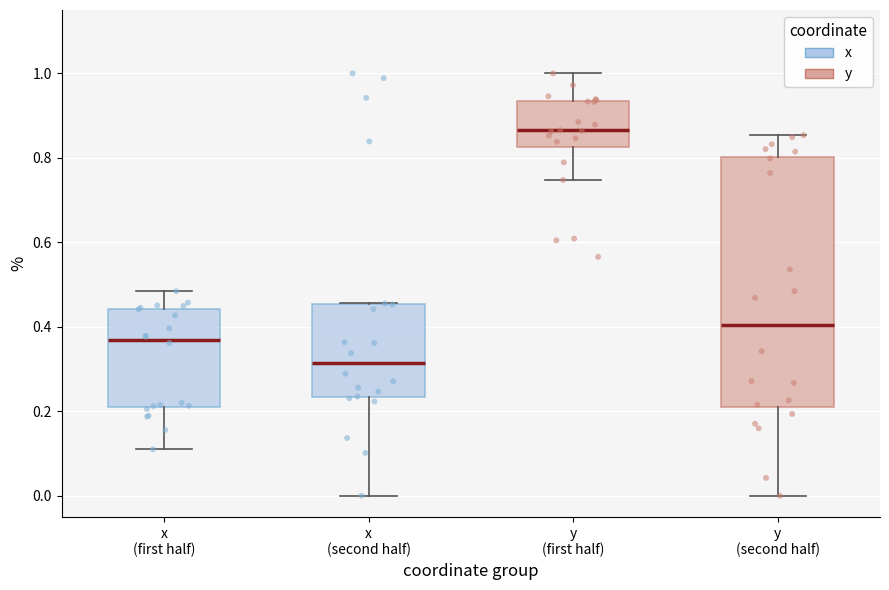

Where does the lower whisker of the box for y (first half) end on the y-axis? The values are not printed on the chart, so give them approximately, as read against the axis.

0.74